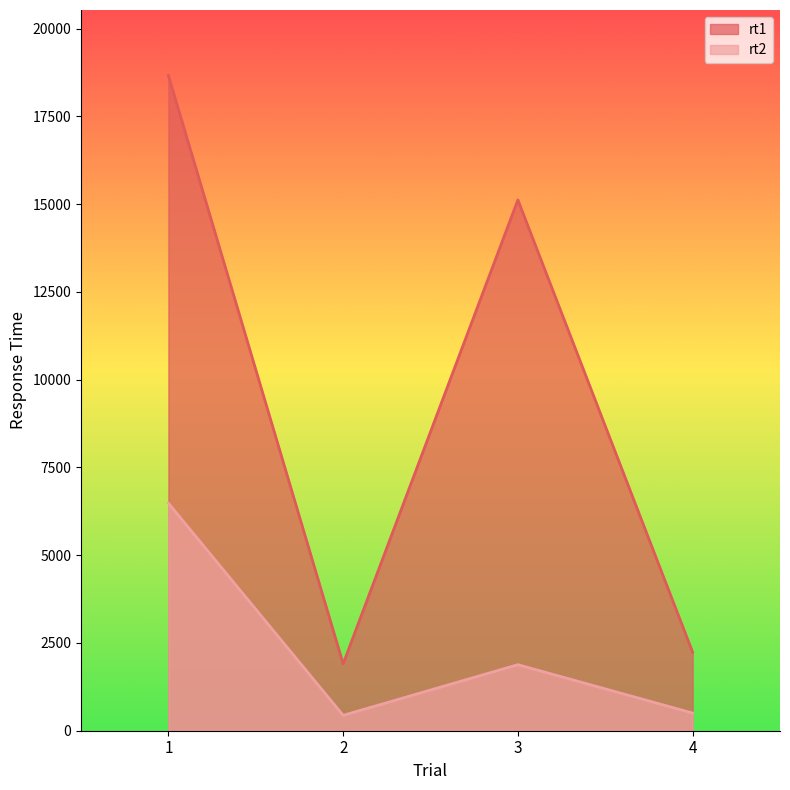

At 3, list the series in order from largest to smallest.

rt1, rt2